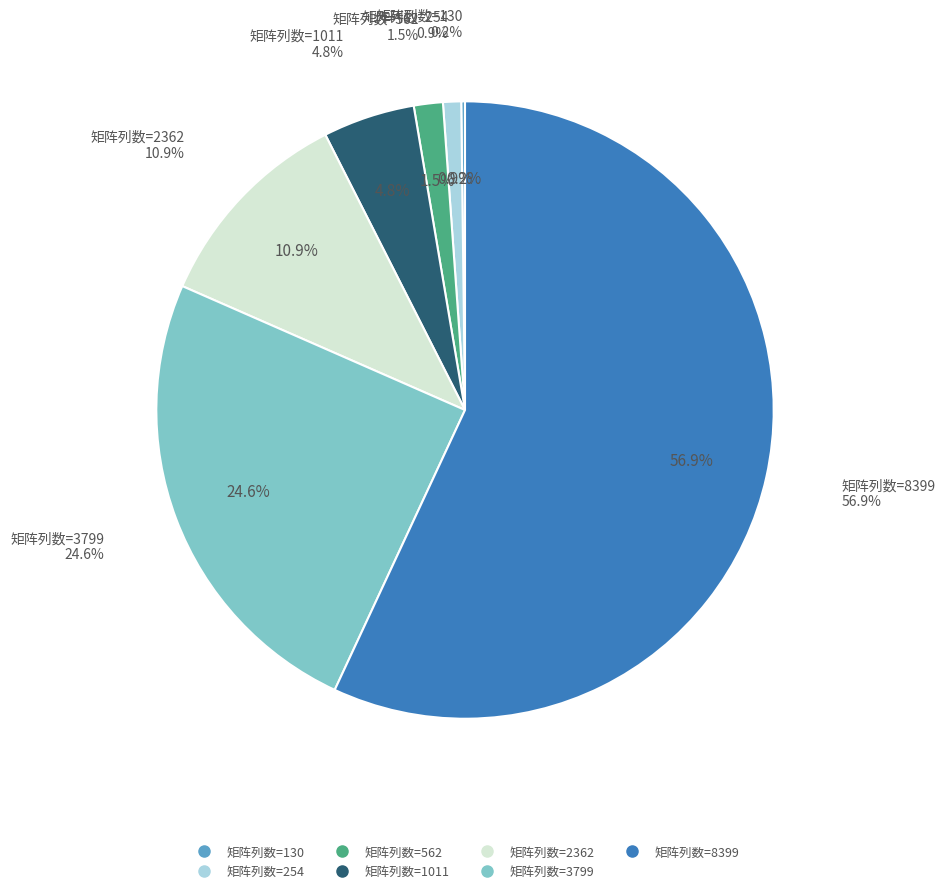

To the nearest percent, what portion does 1011 represent?

5%